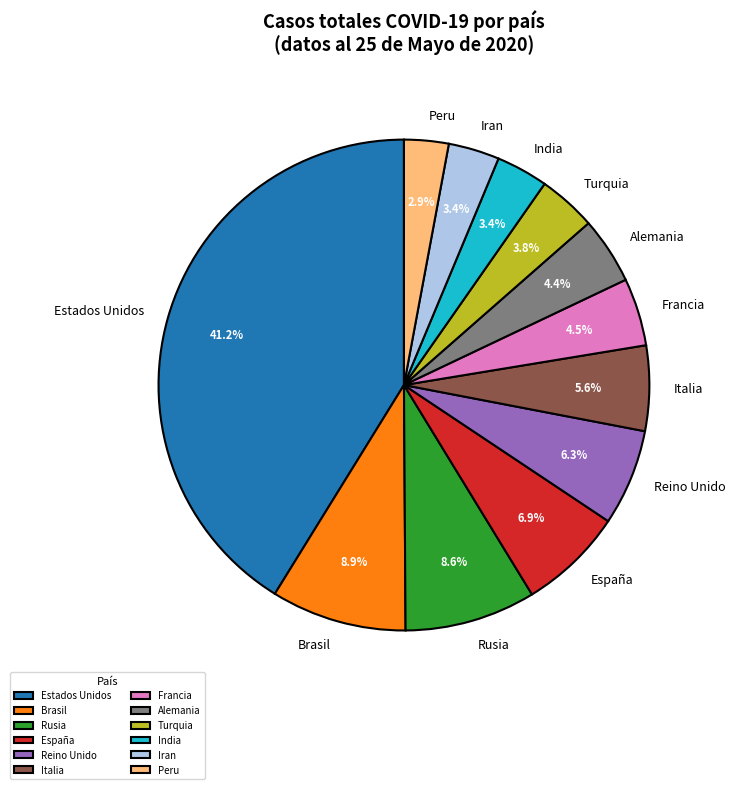

How many slices are in this pie chart?

12